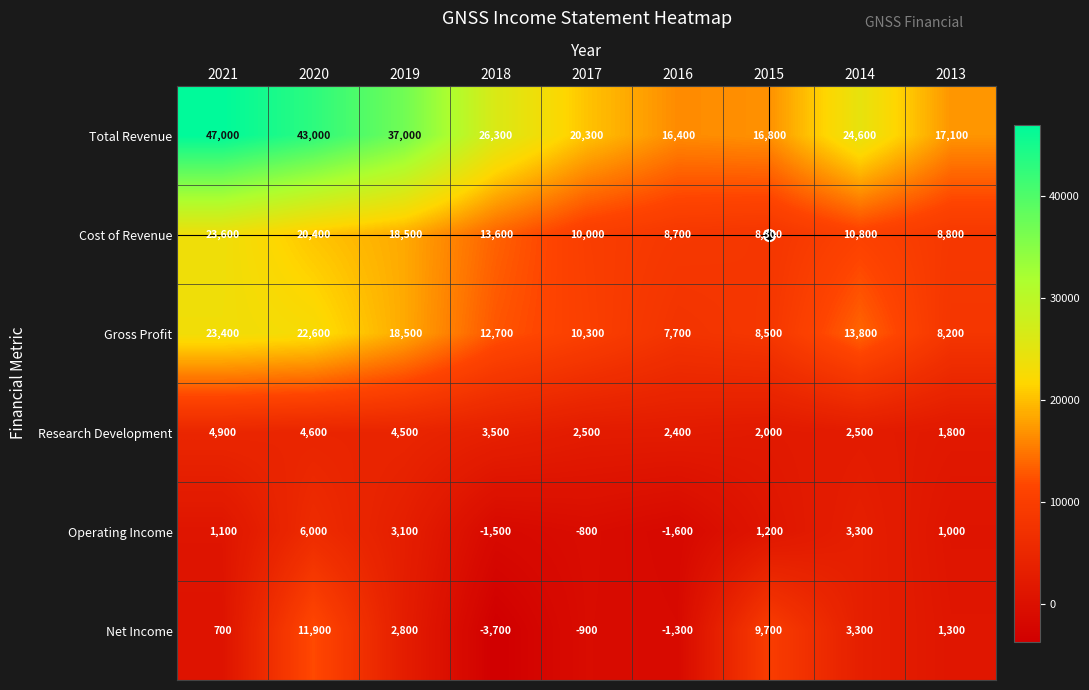

Is it true that Research Development equals 1146 at 2017?

False